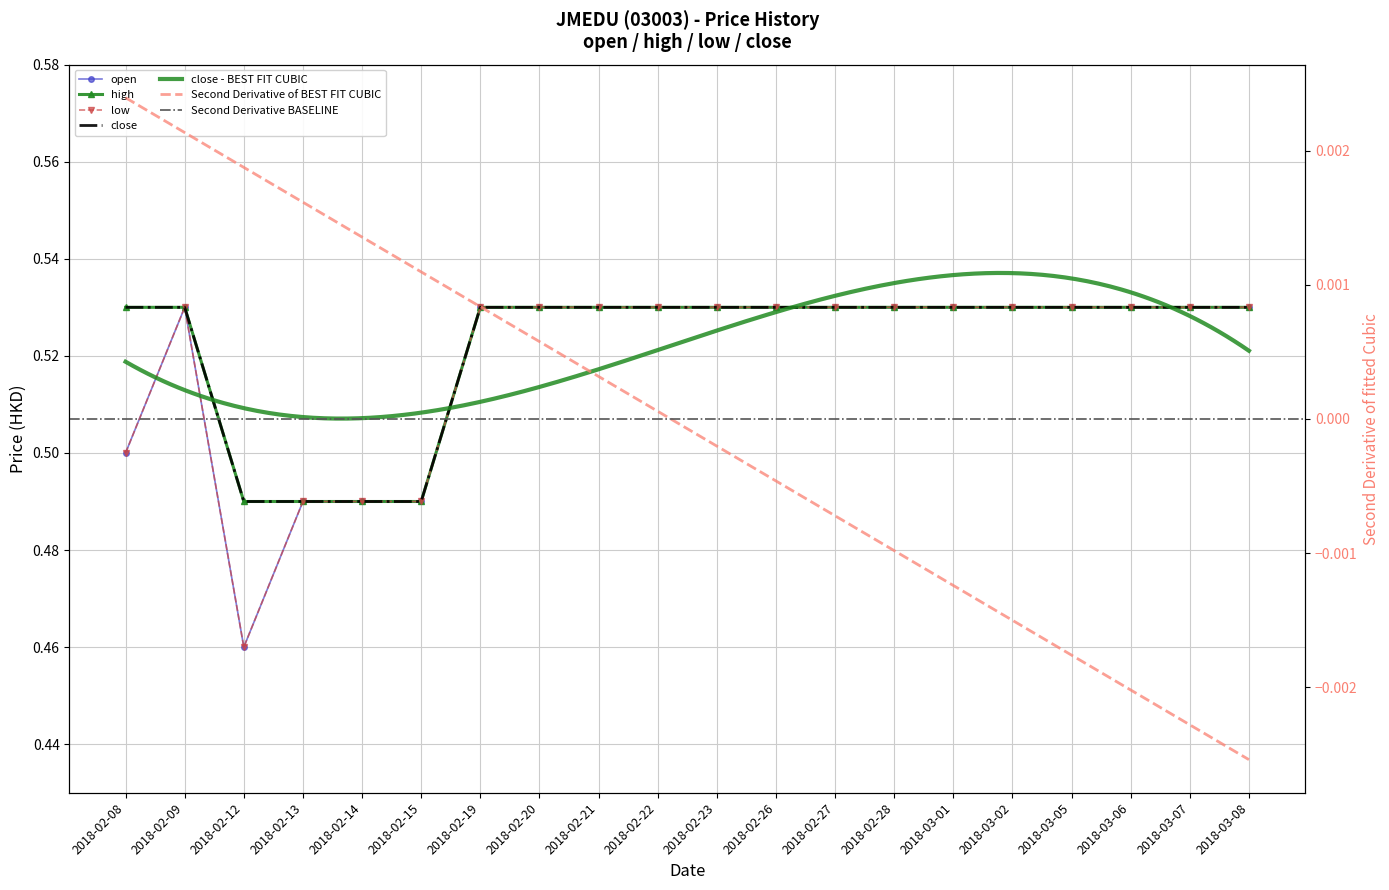

Reading left to right, what are all the values shown in this chart?

open: 0.5	0.5	0.5	0.5	0.5	0.5	0.5	0.5	0.5	0.5	0.5	0.5	0.5	0.5	0.5	0.5	0.5	0.5	0.5	0.5
high: 0.5	0.5	0.5	0.5	0.5	0.5	0.5	0.5	0.5	0.5	0.5	0.5	0.5	0.5	0.5	0.5	0.5	0.5	0.5	0.5
low: 0.5	0.5	0.5	0.5	0.5	0.5	0.5	0.5	0.5	0.5	0.5	0.5	0.5	0.5	0.5	0.5	0.5	0.5	0.5	0.5
close: 0.5	0.5	0.5	0.5	0.5	0.5	0.5	0.5	0.5	0.5	0.5	0.5	0.5	0.5	0.5	0.5	0.5	0.5	0.5	0.5